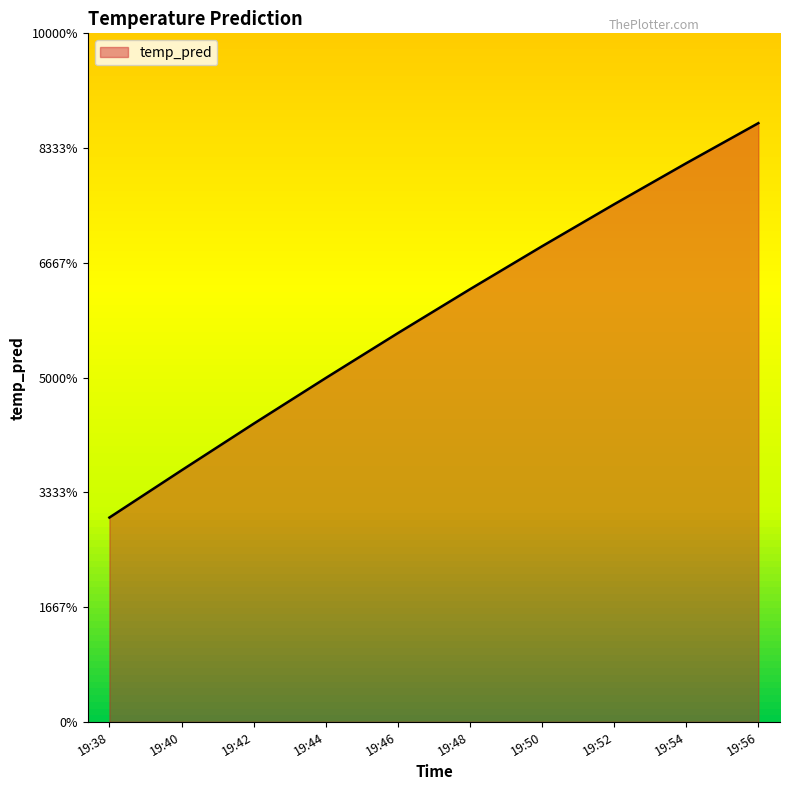

Does the chart display data point markers on the line(s)?

No